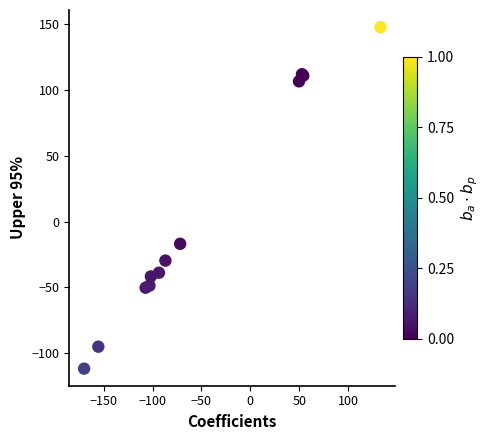

What Y value in the scatter plot is closest to 17?

-16.9